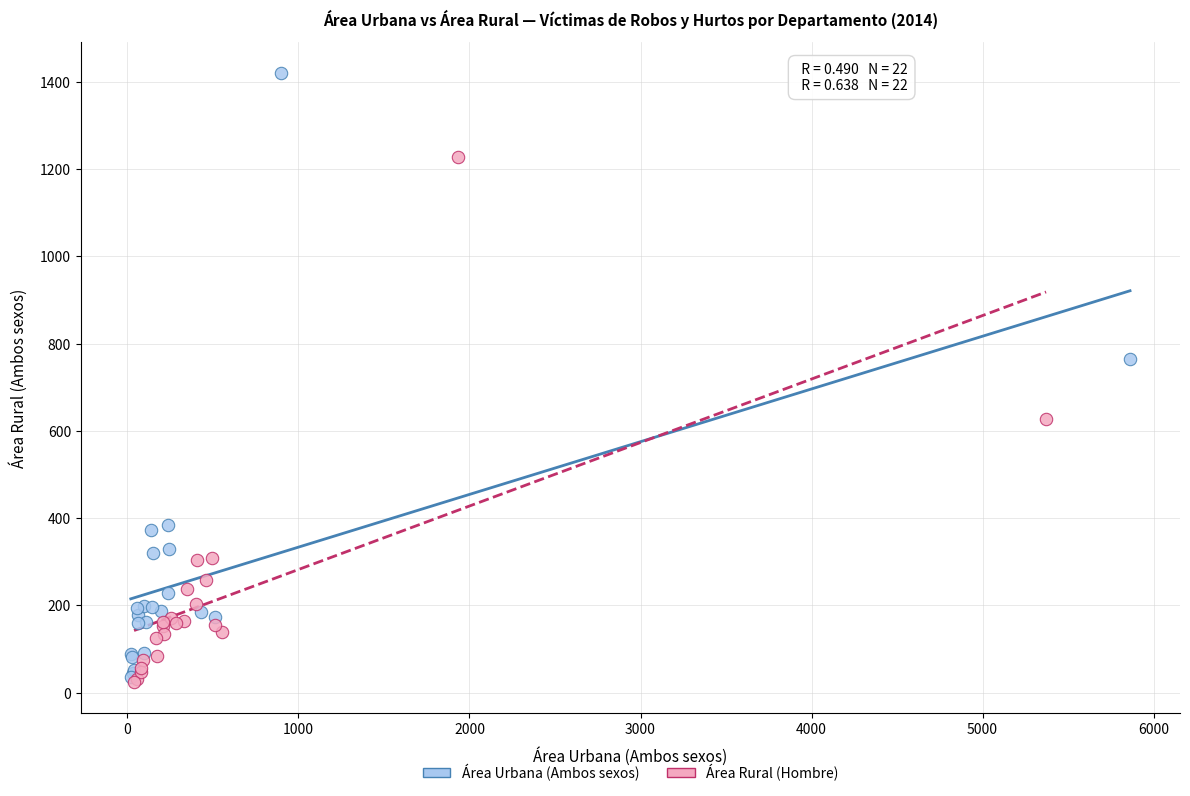

Which series reaches the maximum Y coordinate?

Área Urbana (Ambos sexos)